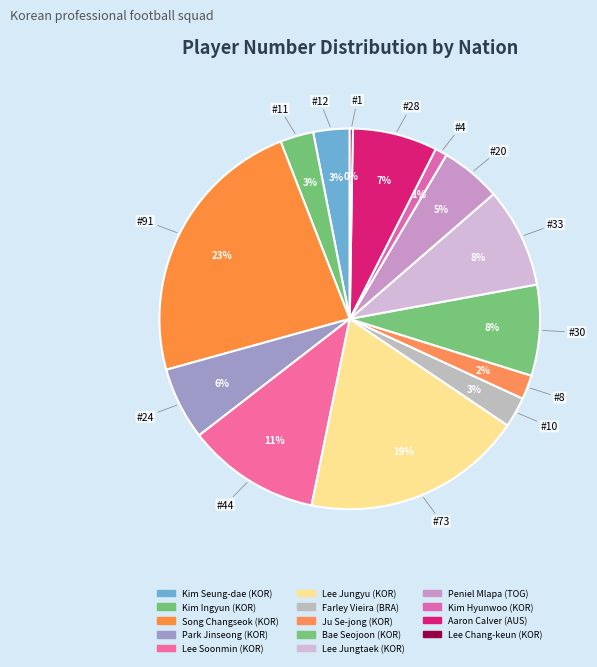

To the nearest percent, what percentage of the pie is Ju Se-jong (KOR)?

2%